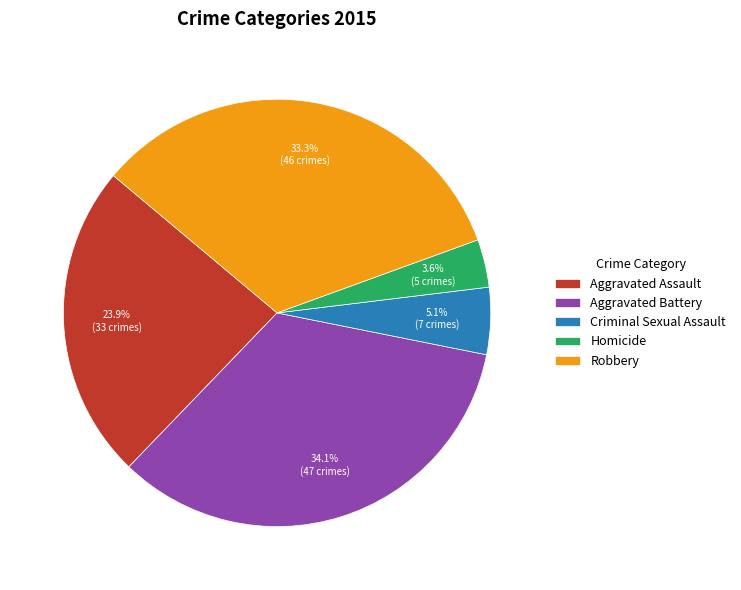

True or false: Aggravated Battery accounts for 24% of the total.

False